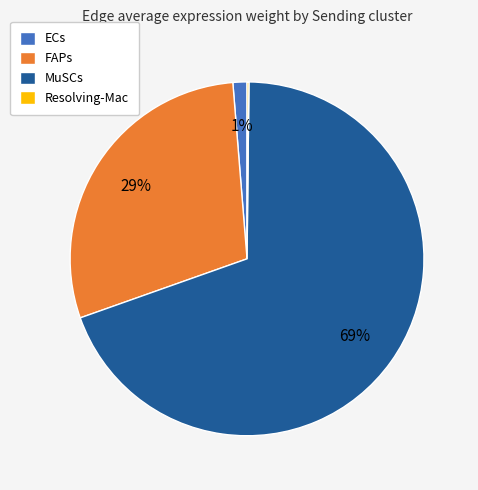

Which slice is the largest?

MuSCs